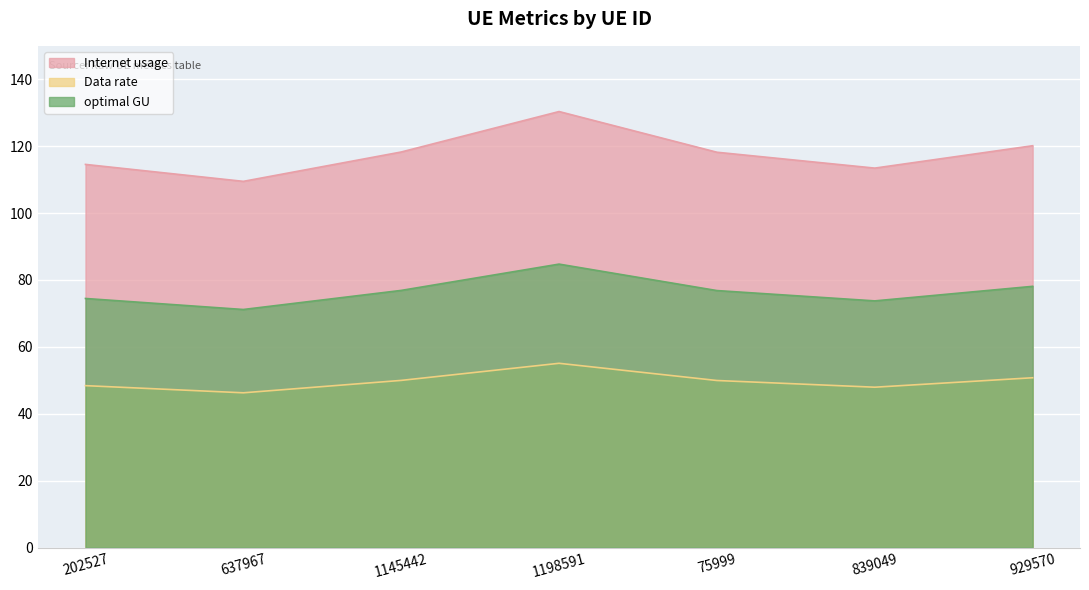

Rank the series by their average value, from lowest to highest.

Data rate, optimal GU, Internet usage